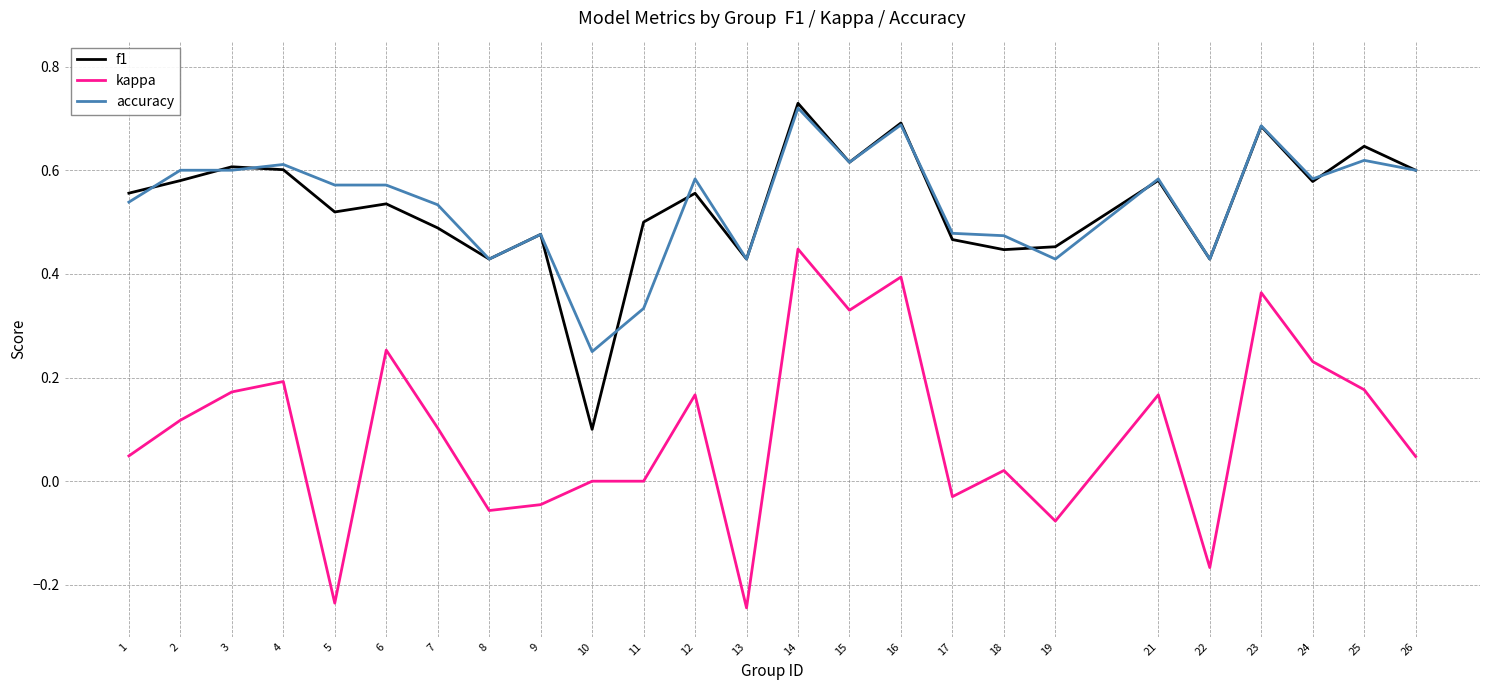

What is the total value across all series at 3?

1.4